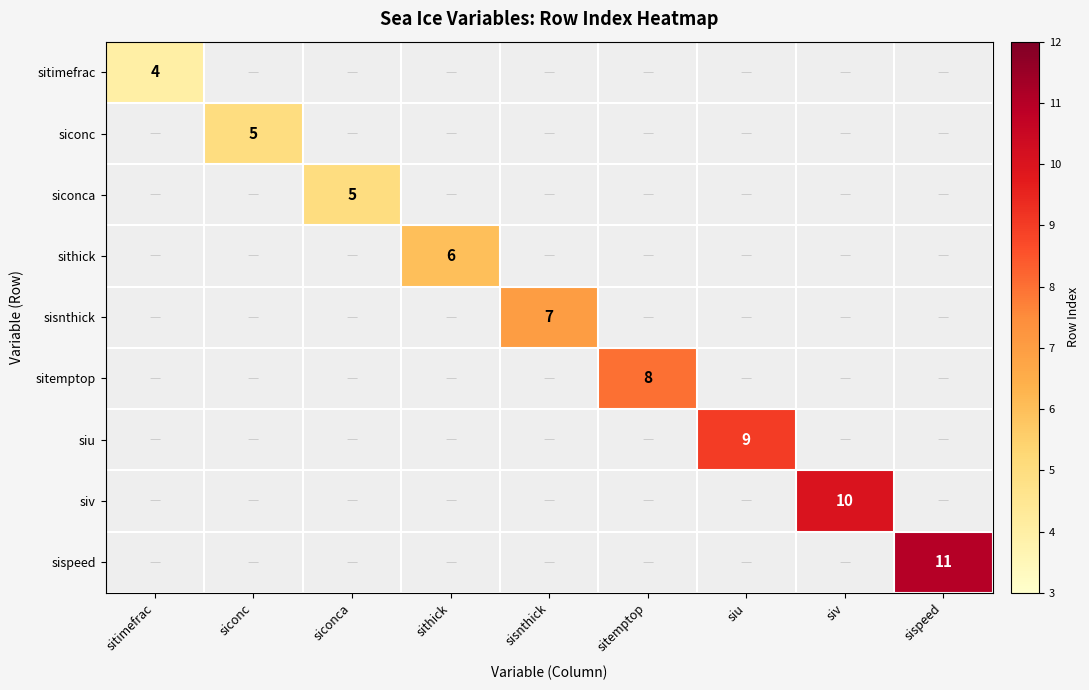

True or false: sitemptop has a value of 3 at siv.

False